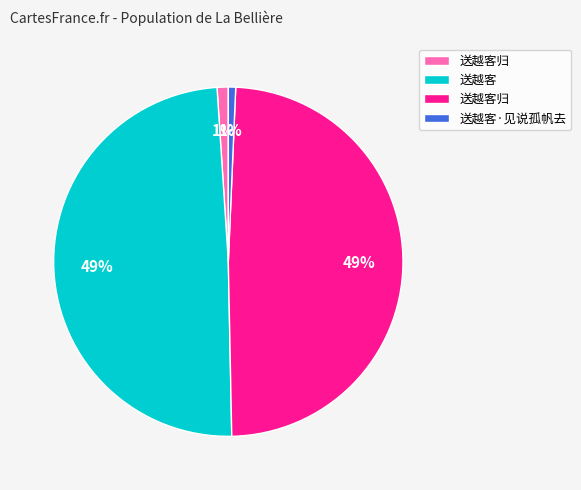

To the nearest percent, what is the average slice percentage?

25%